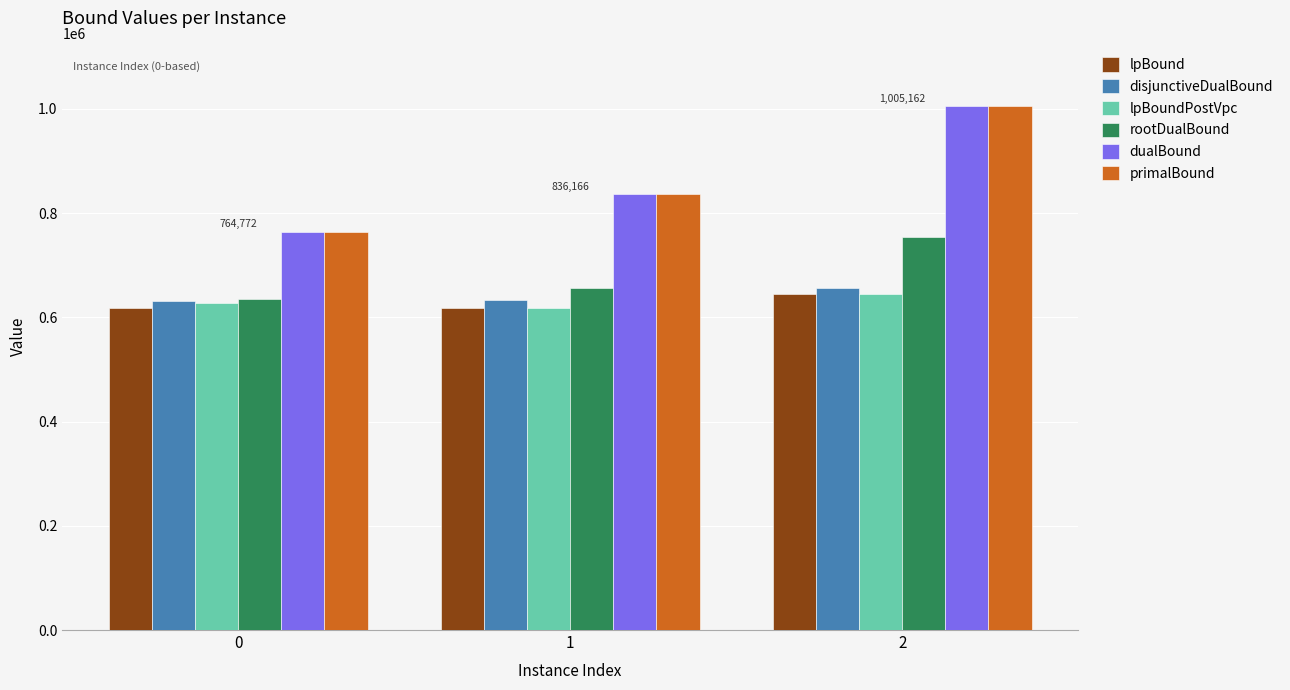

List the labels in order of dualBound value, largest first.

2, 1, 0